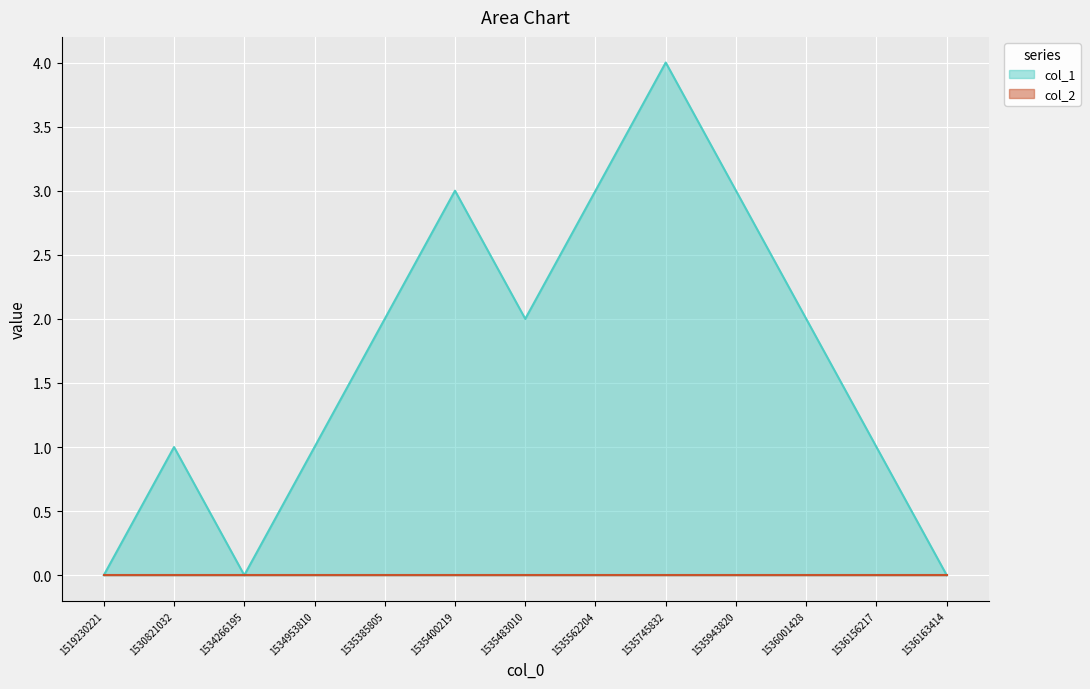

What is the sum of all values?

22